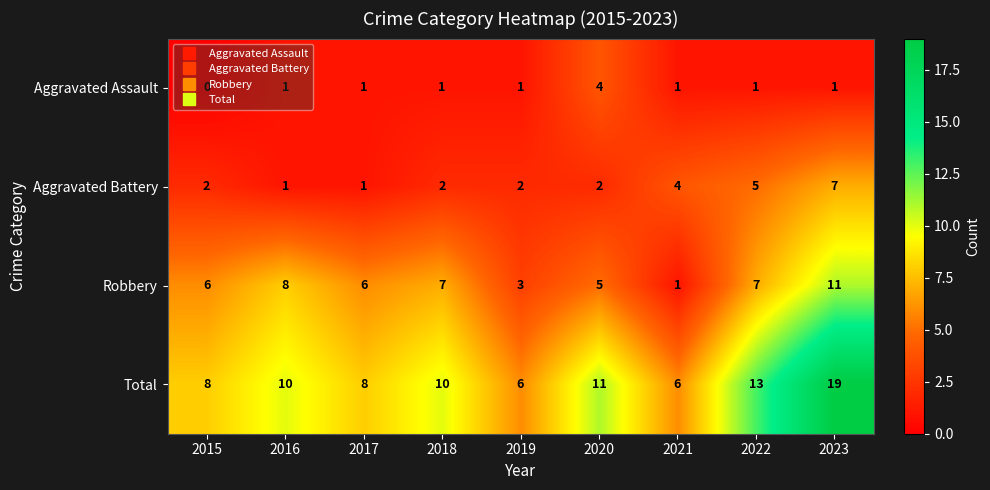

What is the difference between the maximum and minimum values in the Robbery series?

10